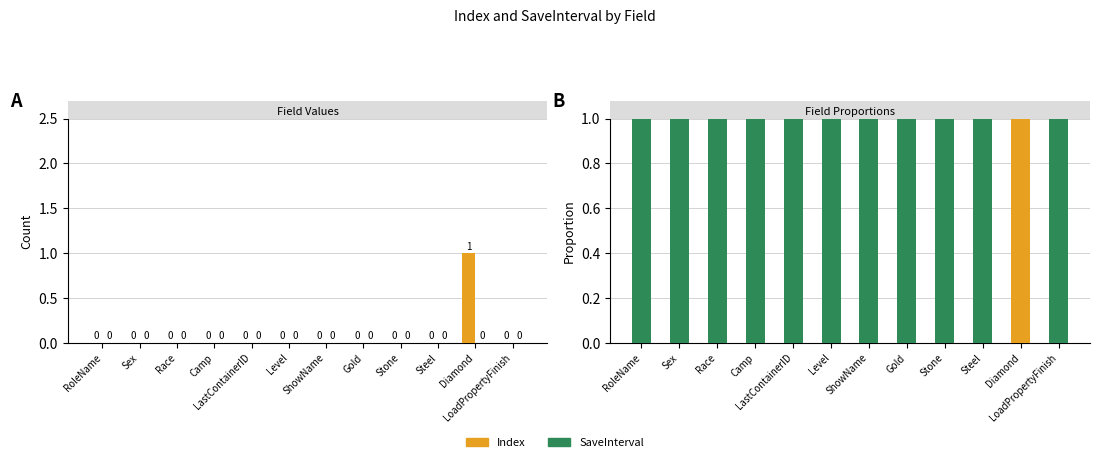

How many data points in Index are above 0?

1